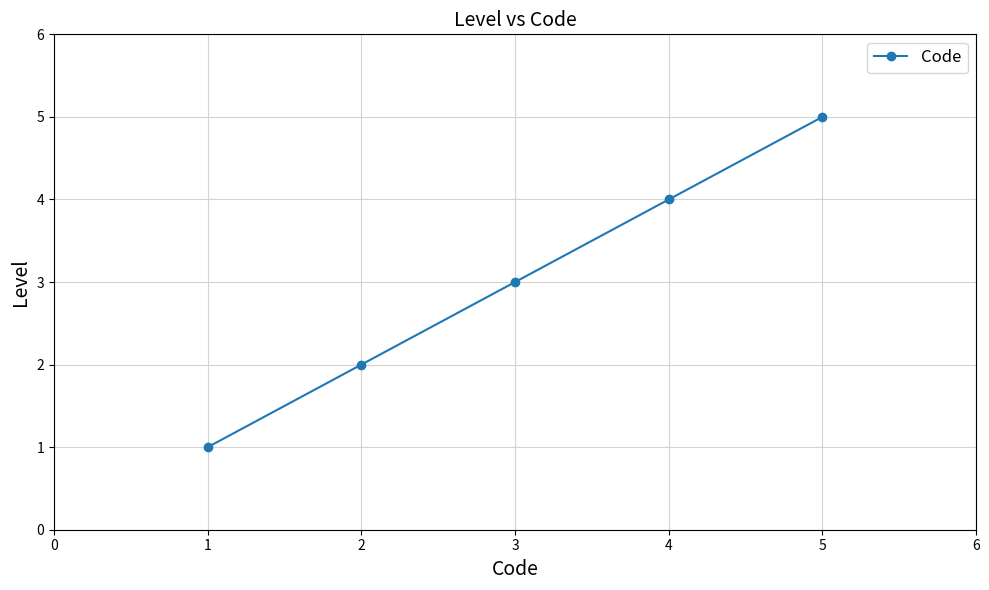

What is the smallest value displayed?

1